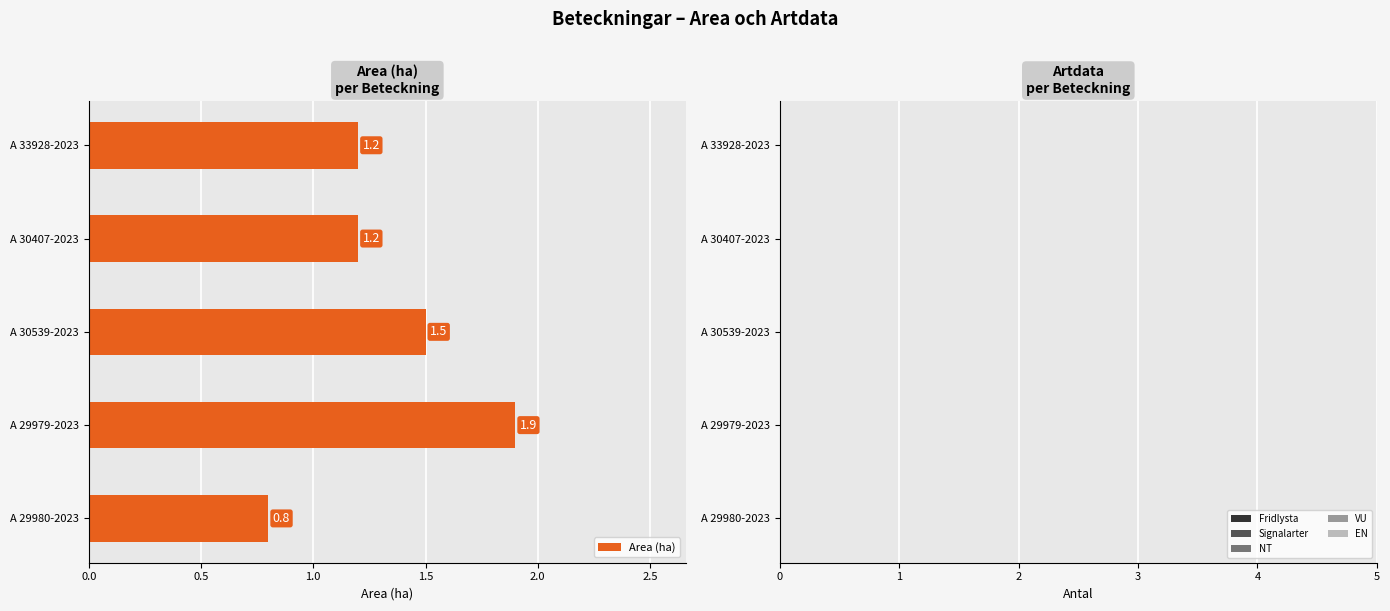

Which has a higher value, A 29979-2023 or A 30539-2023?

A 29979-2023